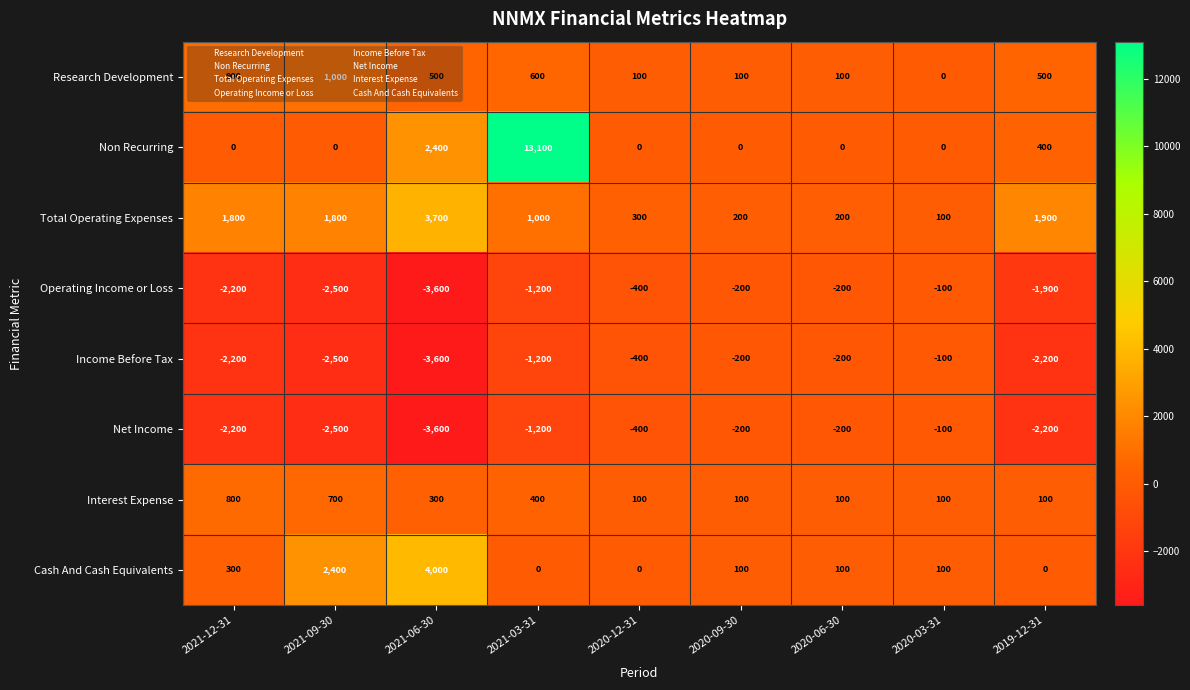

Count the number of data series in this chart.

8